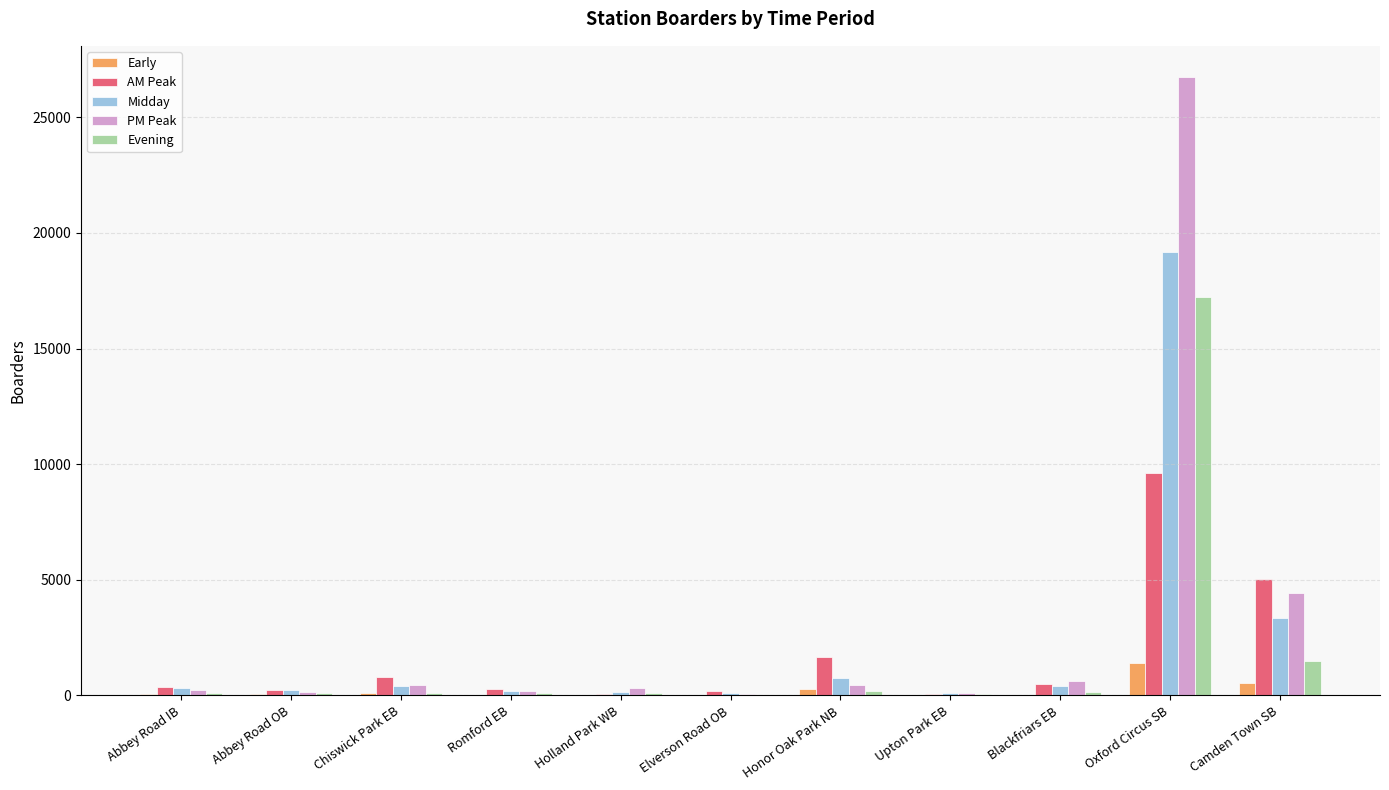

What are all the series names shown in the legend?

Early, AM Peak, Midday, PM Peak, Evening